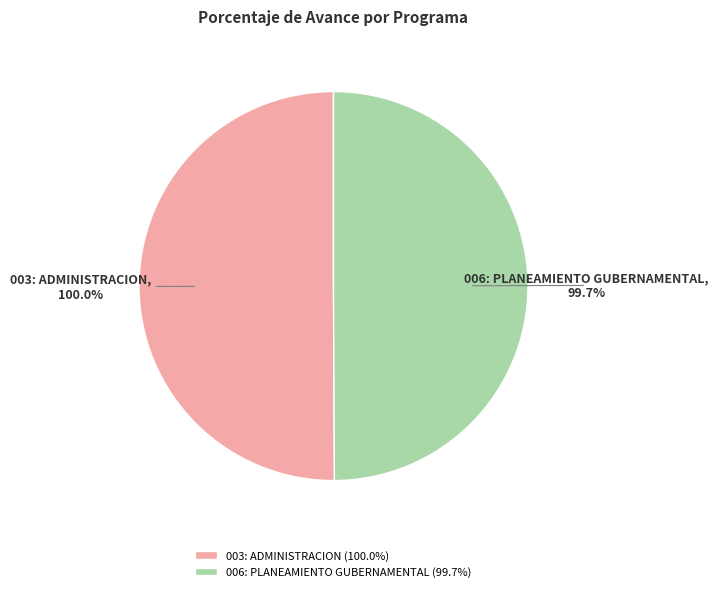

How many segments does this pie chart have?

2